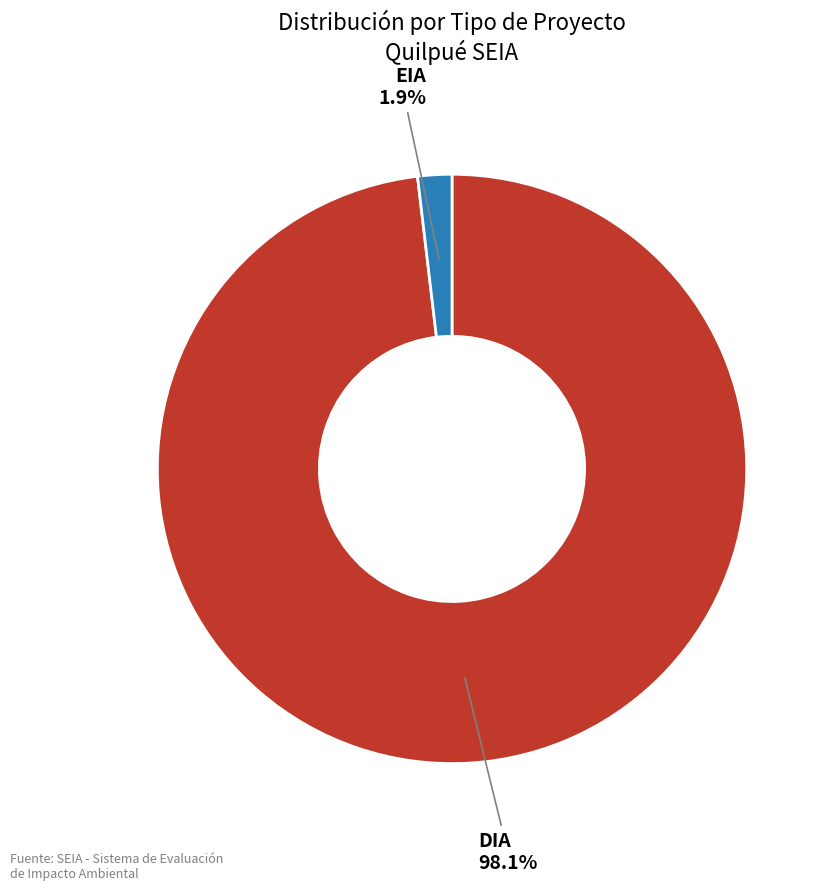

Does any single category account for the majority?

Yes